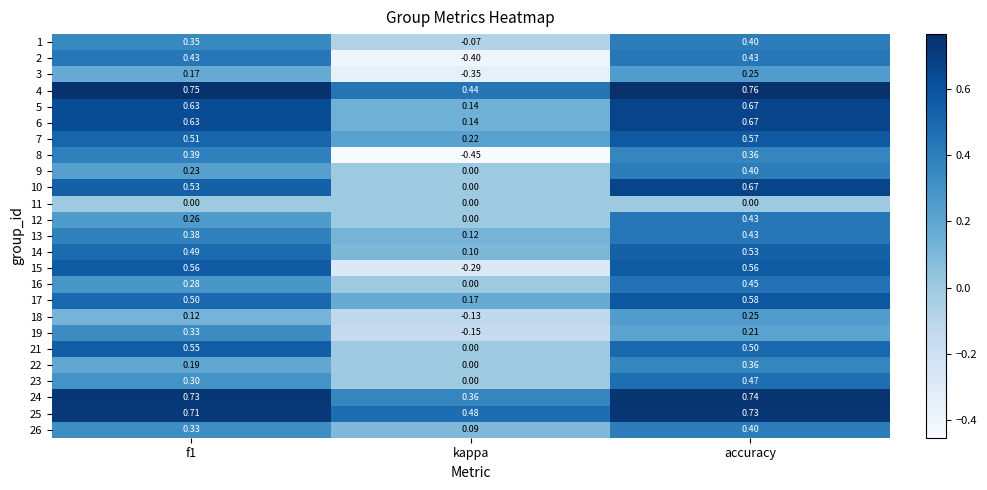

Which category has the lowest value across all series?

kappa